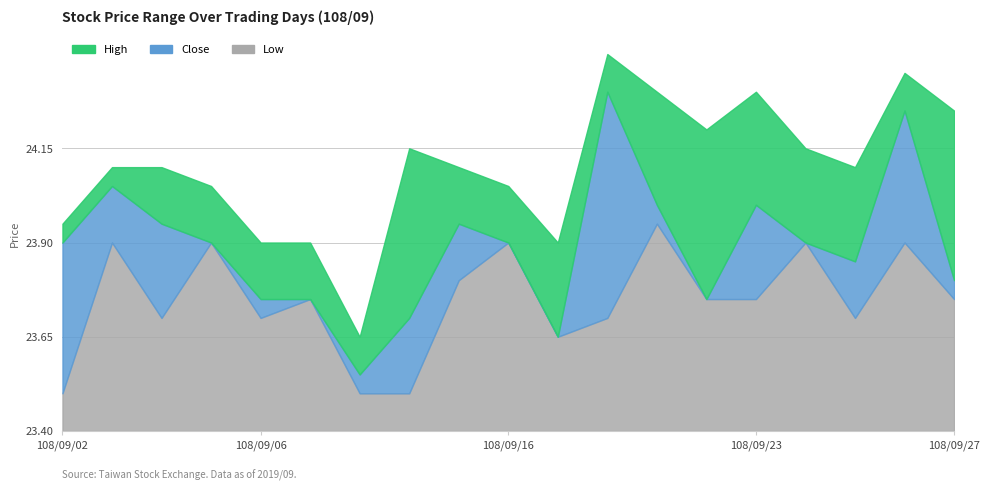

What is the sum of the Low values at 108/09/05 and 108/09/10?

47.4